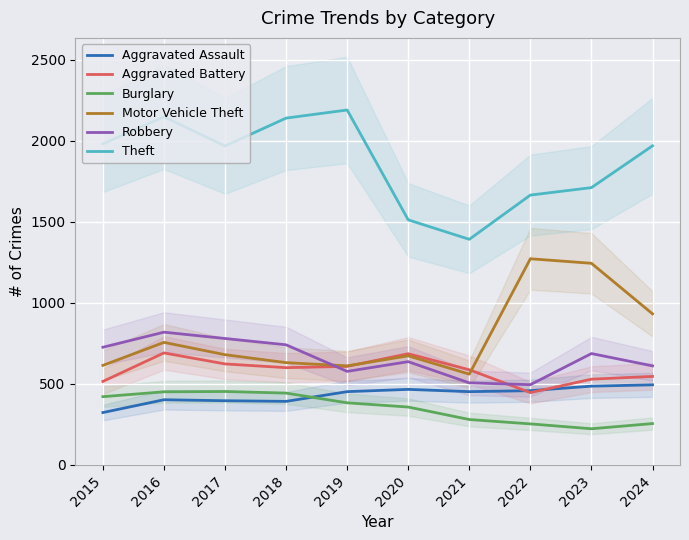

What is the value of the Theft point at the 4th from the left?

2140